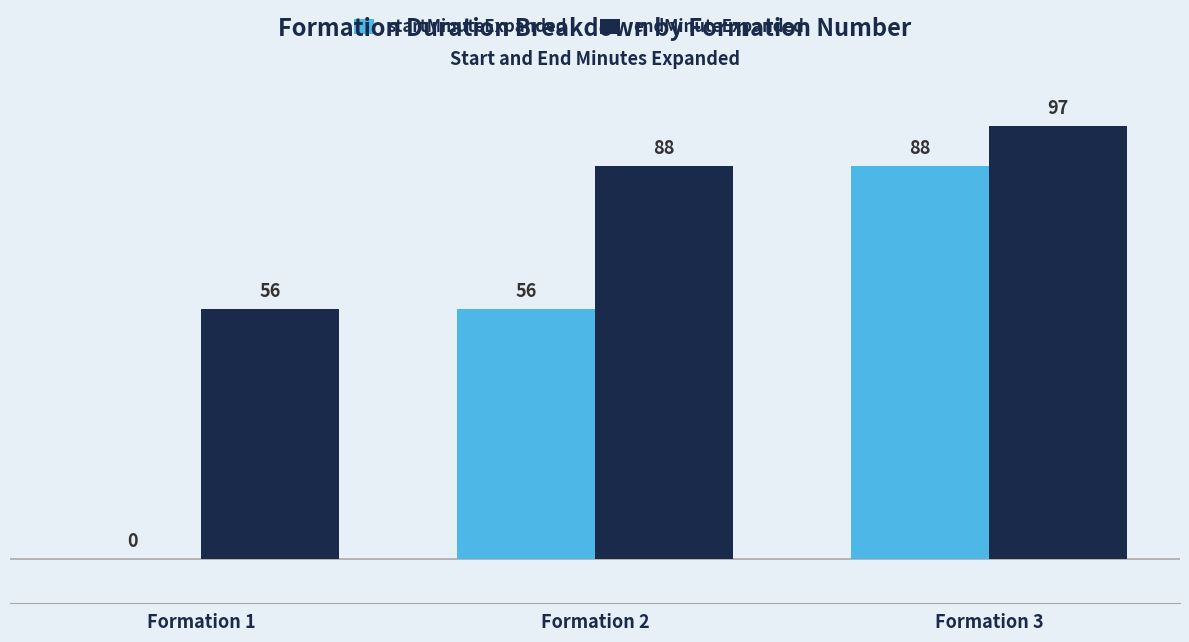

What are all the series names shown in the legend?

startMinuteExpanded, endMinuteExpanded